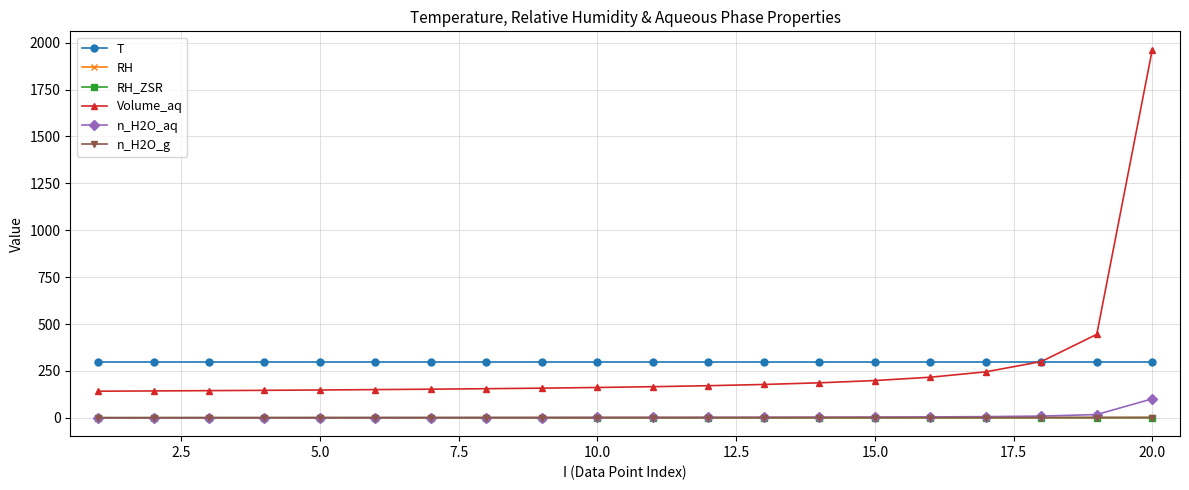

What is the maximum value for n_H2O_g?

1.3